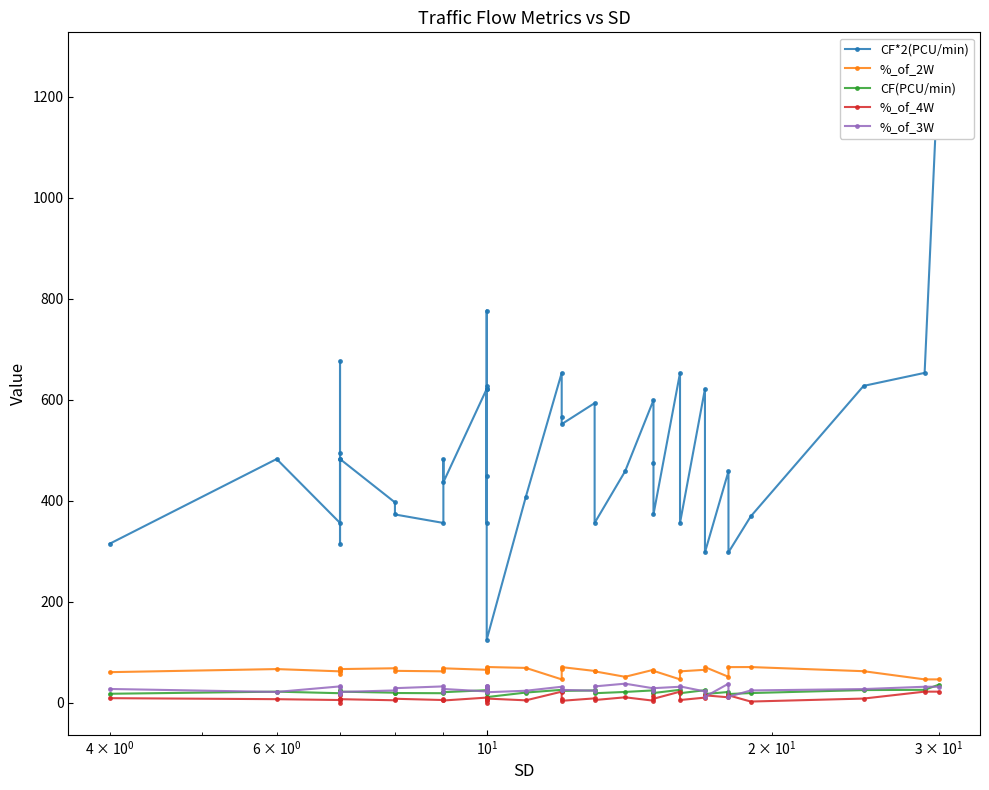

List the series in order of their peak value, lowest first.

%_of_4W, CF(PCU/min), %_of_3W, %_of_2W, CF*2(PCU/min)